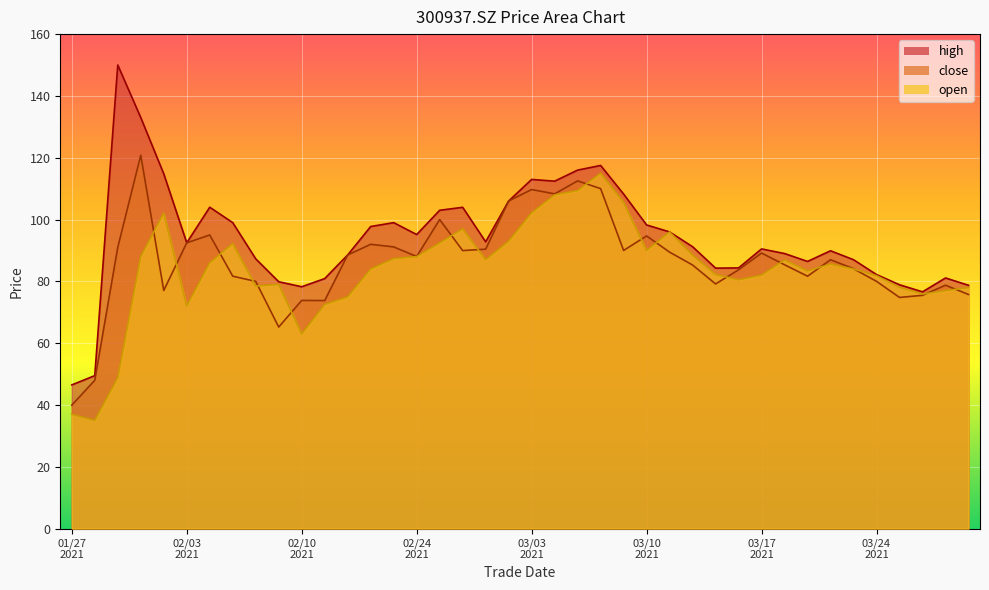

What is the value of the high point at the 19th from the left?

92.8